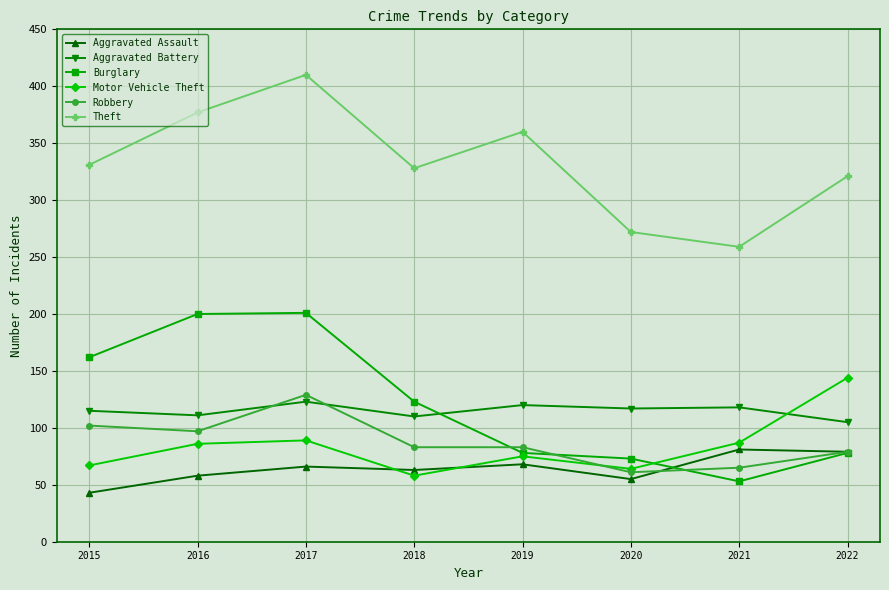

At which label does Motor Vehicle Theft reach its minimum?

2018